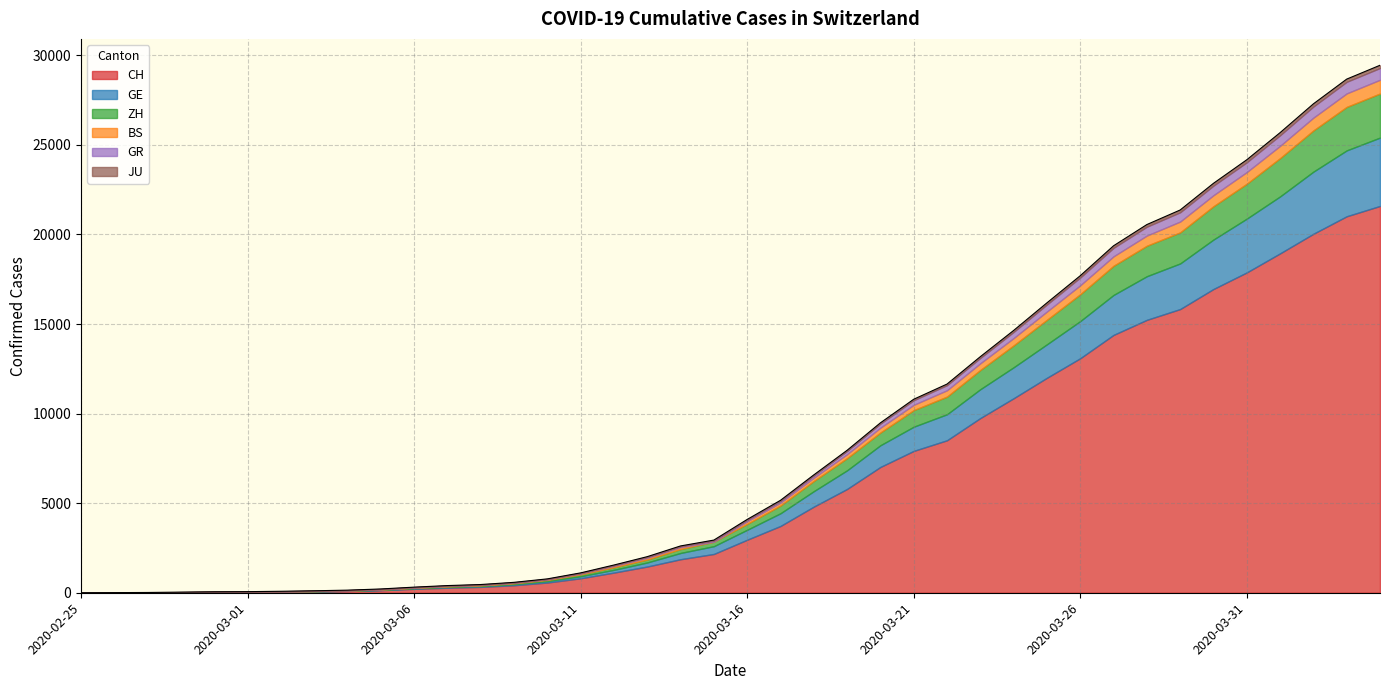

What are all the series names shown in the legend?

CH, GE, ZH, BS, GR, JU